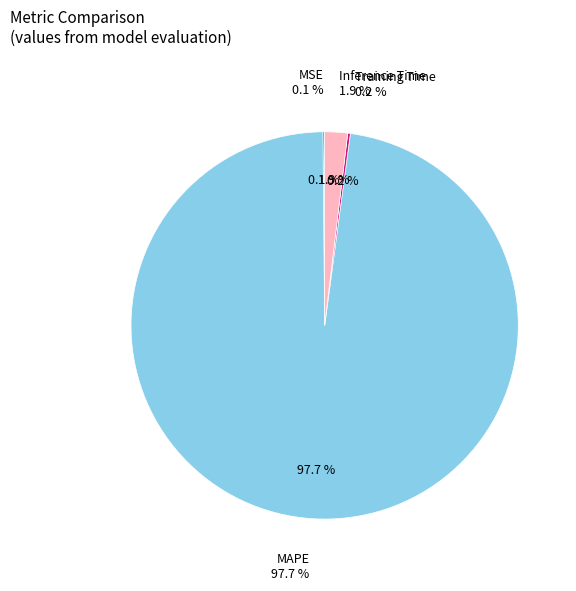

True or false: Training Time accounts for 0% of the total.

True